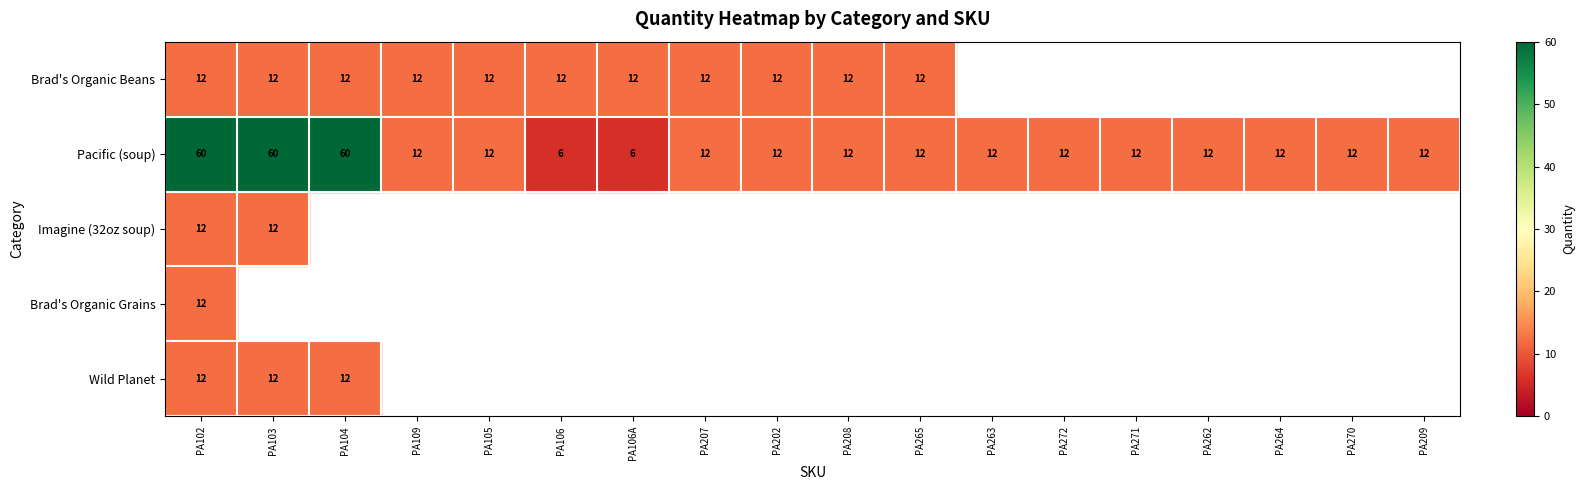

What is the difference between the second highest and second lowest values in the Pacific (soup) series?

54